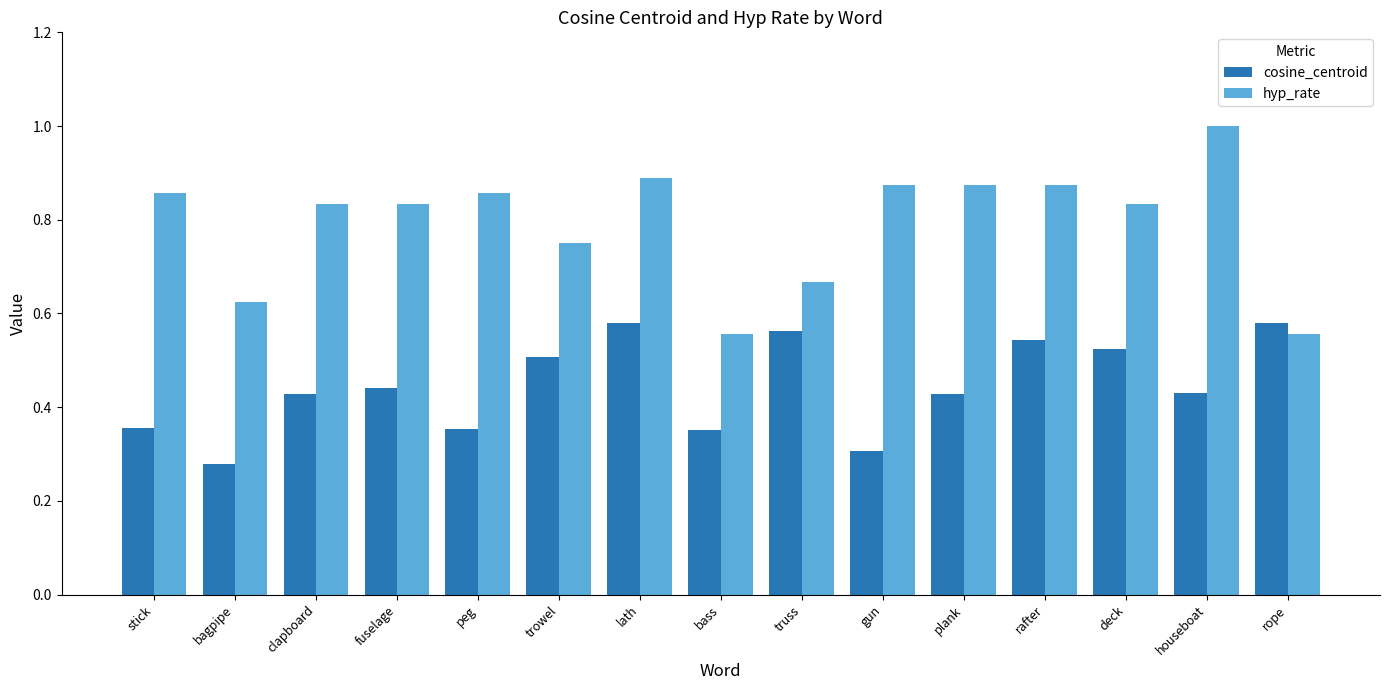

What is the spread (max minus min) of values at bass?

0.2